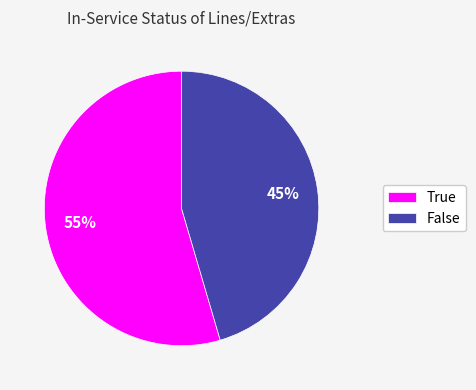

Rank the categories by value from highest to lowest.

True, False